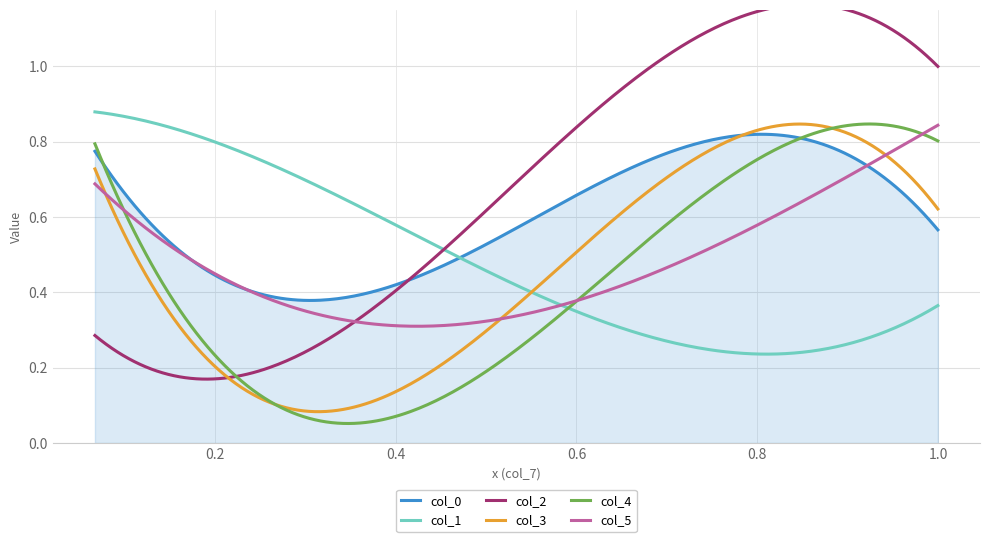

Rank the categories by col_5 value from lowest to highest.

2, 1, 0, 3